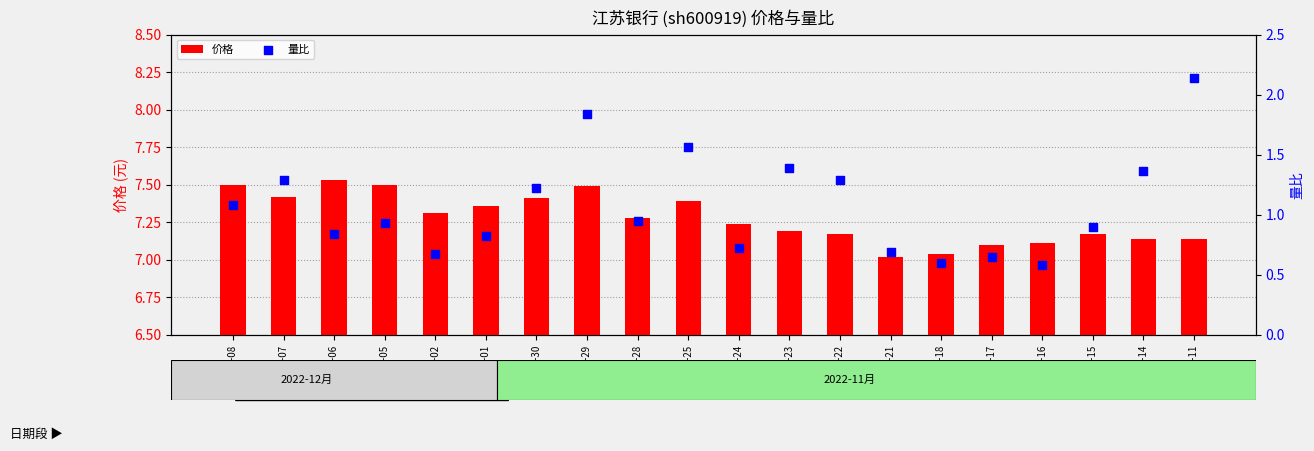

Which series has the largest total across all categories?

价格